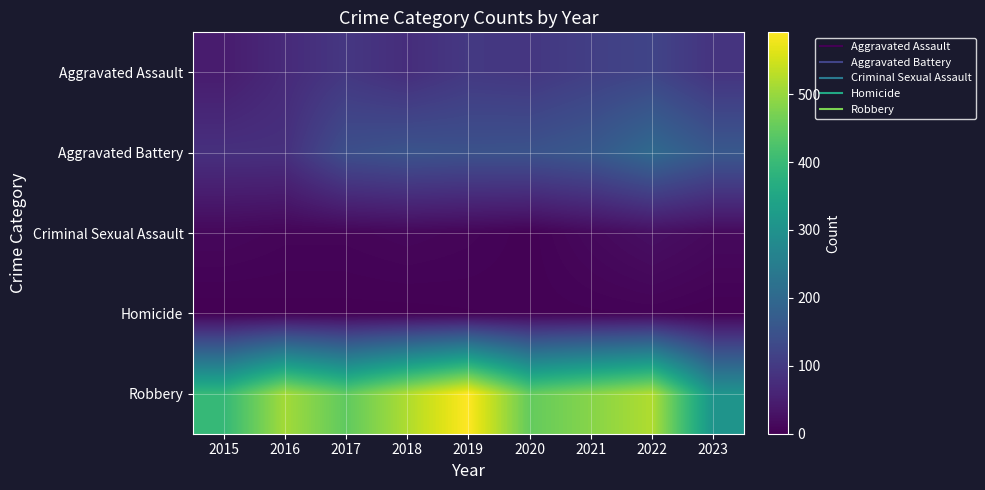

What is the difference between the highest and lowest values at 2022?

516